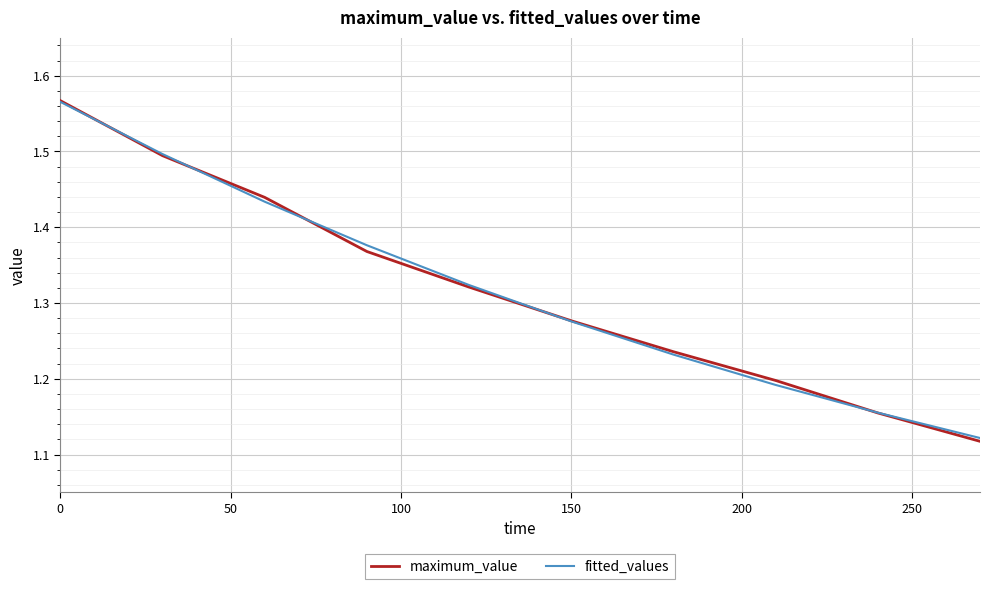

Which series has the widest spread of values?

maximum_value